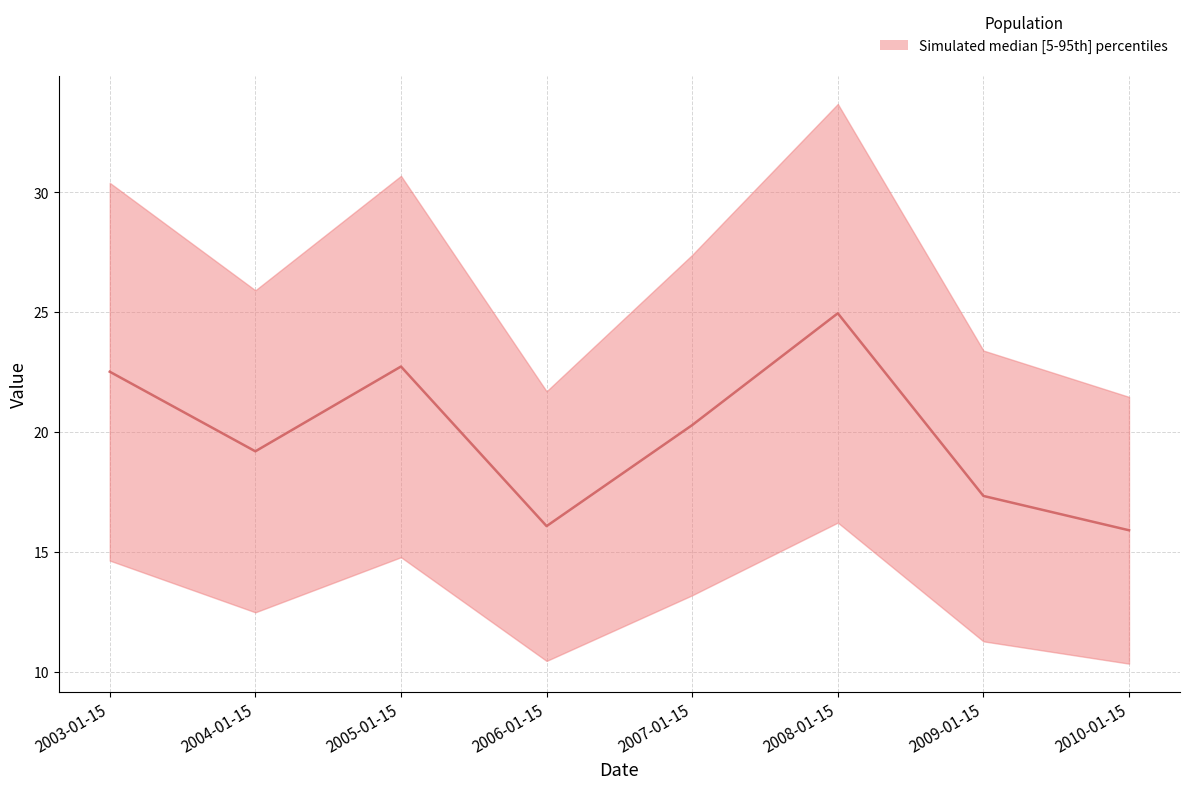

Which category has the lowest value across all series?

2010-01-15